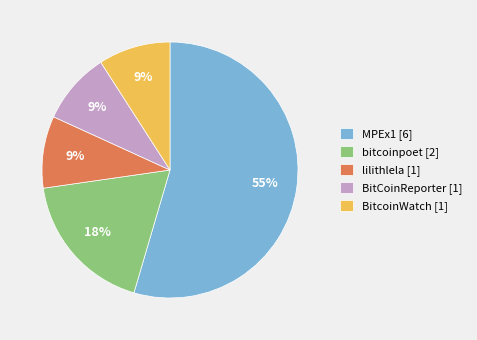

Combined, do lilithlela [1] and MPEx1 [6] account for over 50%?

Yes